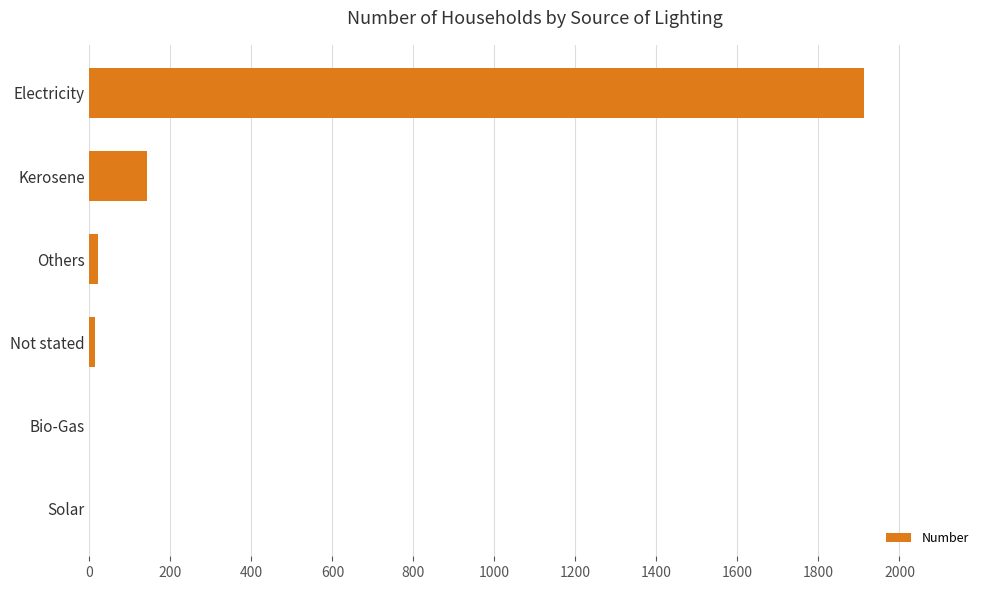

What is the sum of all values?

2089